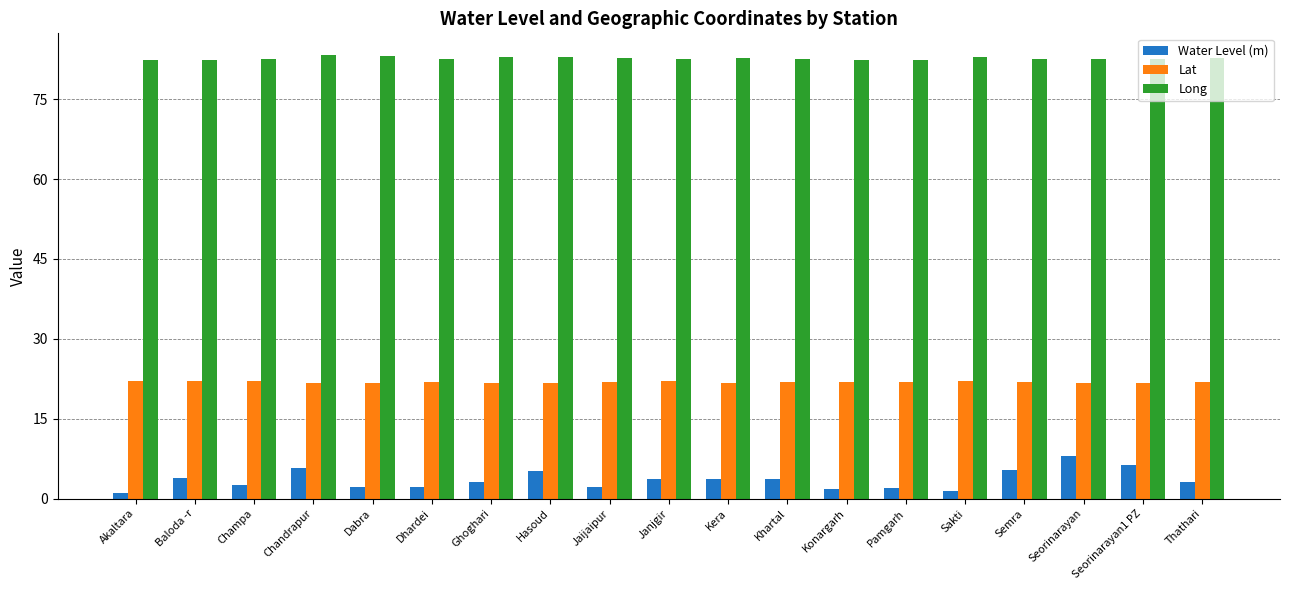

What is the sum of all Lat values?

415.5